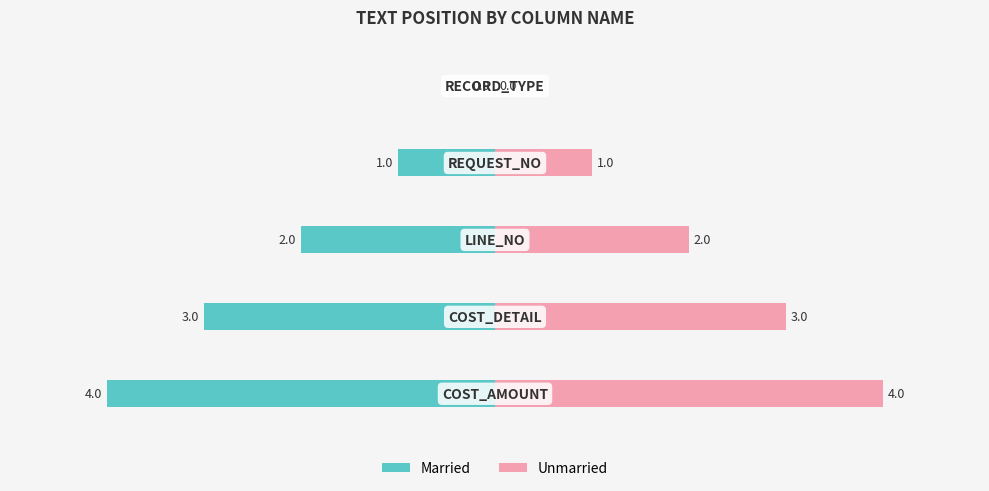

Reading right to left, list all the values displayed in this chart.

Married: -4	-3	-2	-1	0
Unmarried: 4	3	2	1	0